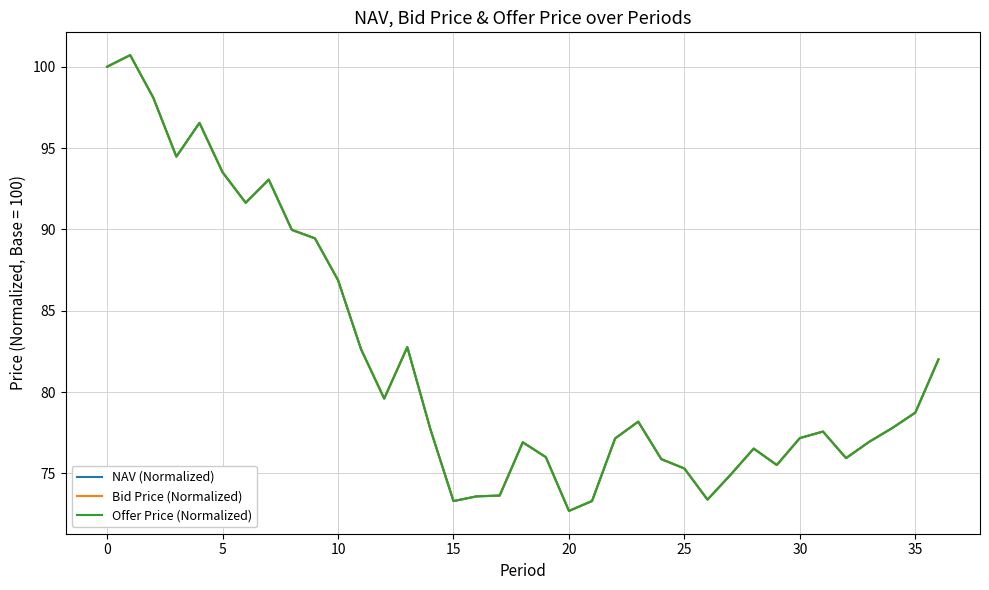

True or false: Offer Price (Normalized) and NAV (Normalized) cross at least once.

False